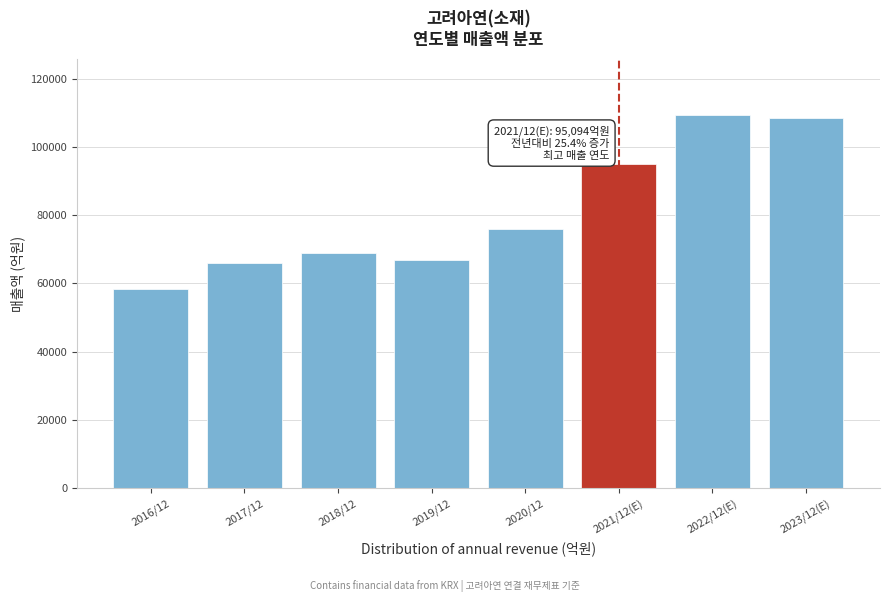

Reading right to left, list all the values displayed in this chart.

2023/12(E)=108584	2022/12(E)=109409	2021/12(E)=95094	2020/12=75819	2019/12=66948	2018/12=68833	2017/12=65967	2016/12=58475